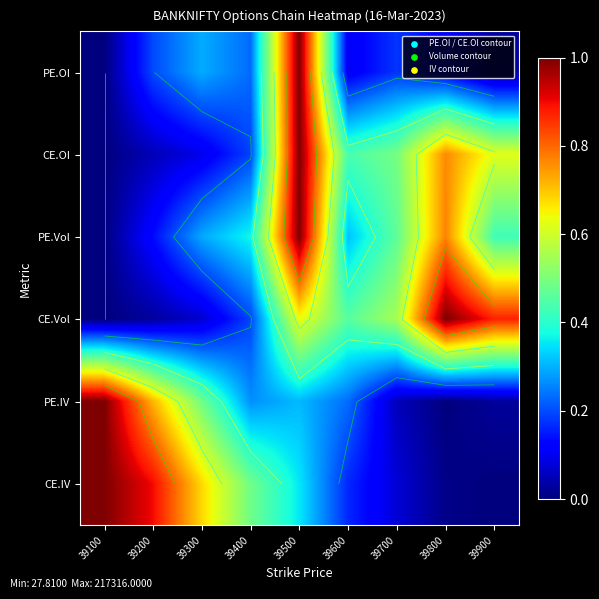

Which label corresponds to the smallest value in the chart?

39100